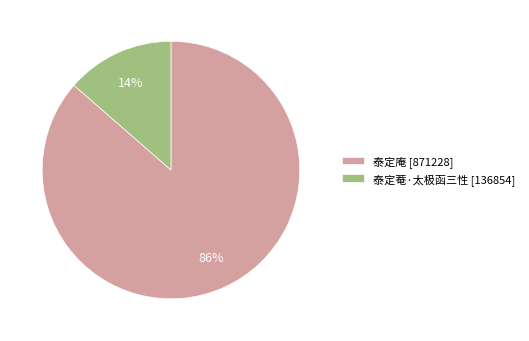

Count the number of slices in the pie.

2